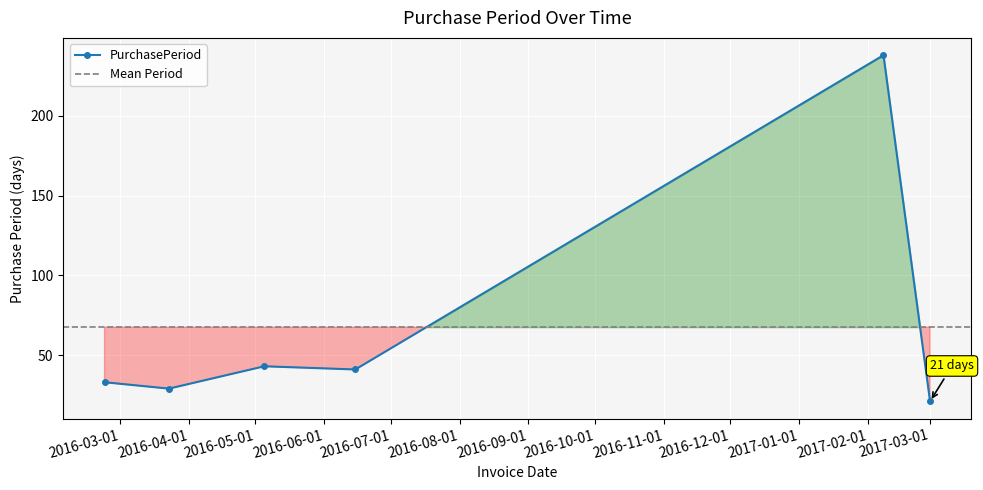

Rank the categories by value from lowest to highest.

2017-03-01, 2016-03-23, 2016-02-23, 2016-06-15, 2016-05-05, 2017-02-08